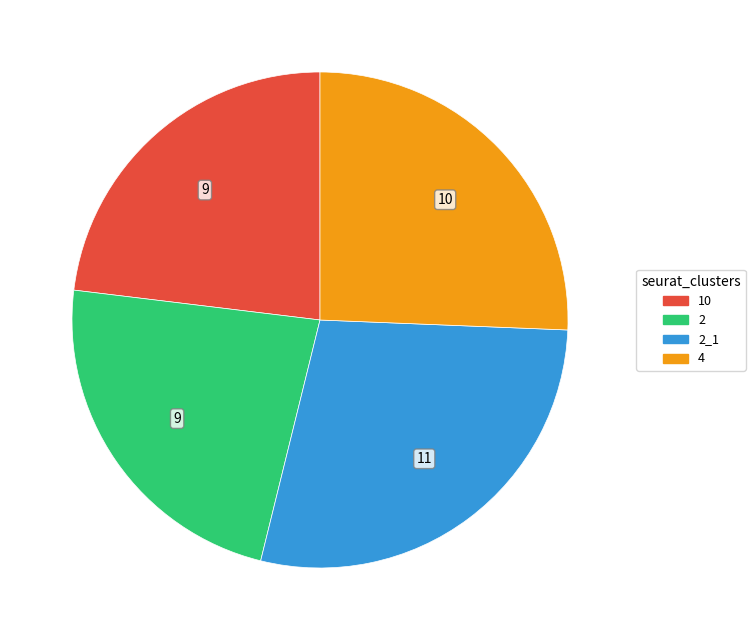

How many slices are in this pie chart?

4